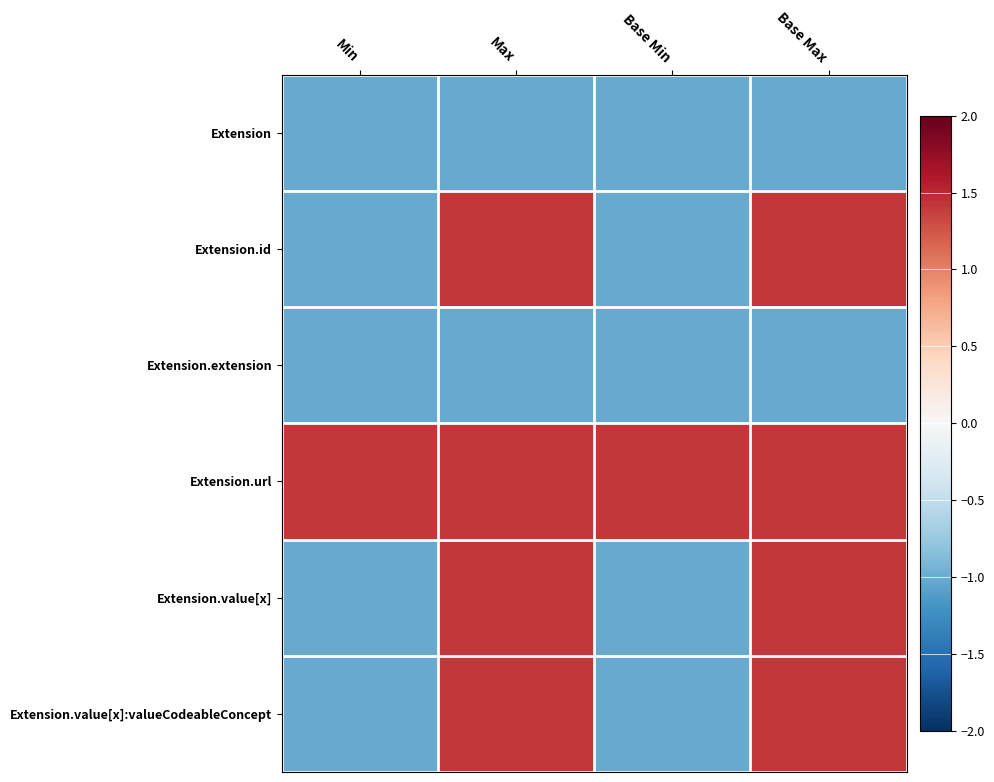

What is the total value across all series at Base Min?

-3.7